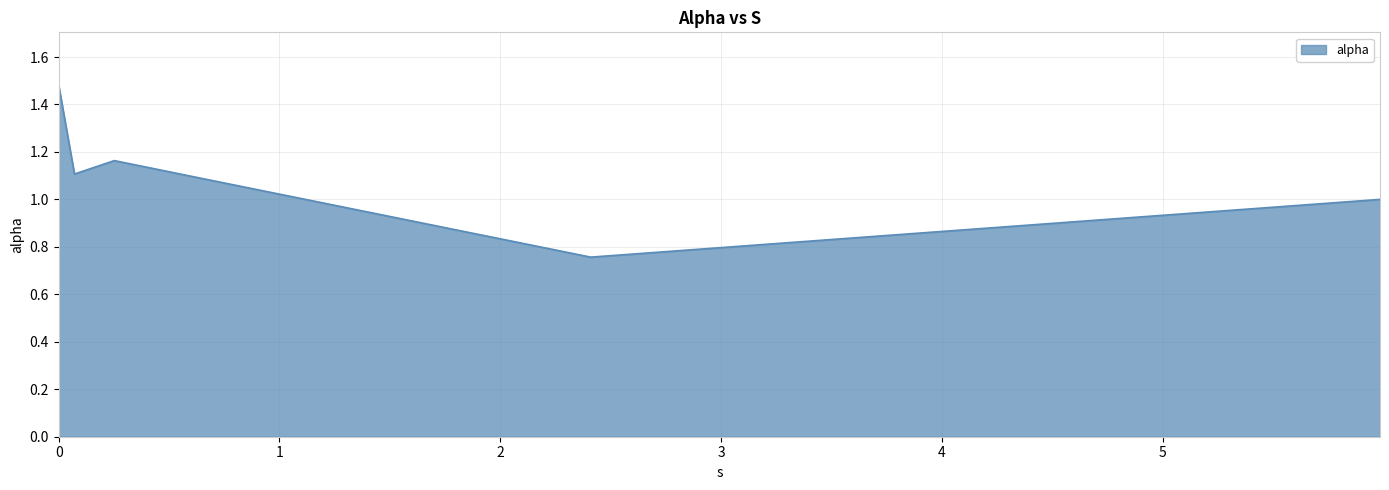

True or false: the data has more than 2 interior local peaks.

False